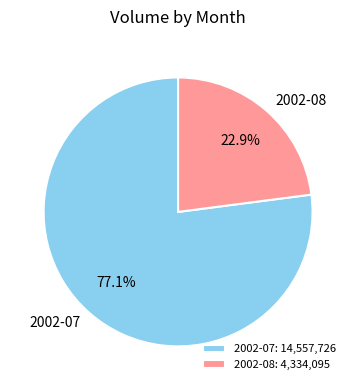

What is the total percentage of 2002-07 and 2002-08?

100.0%